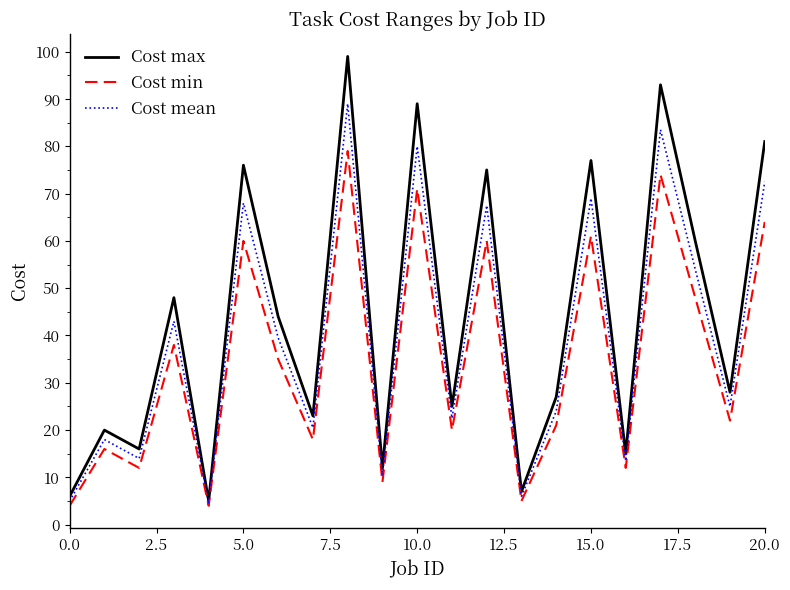

How many lines are shown in the chart?

3